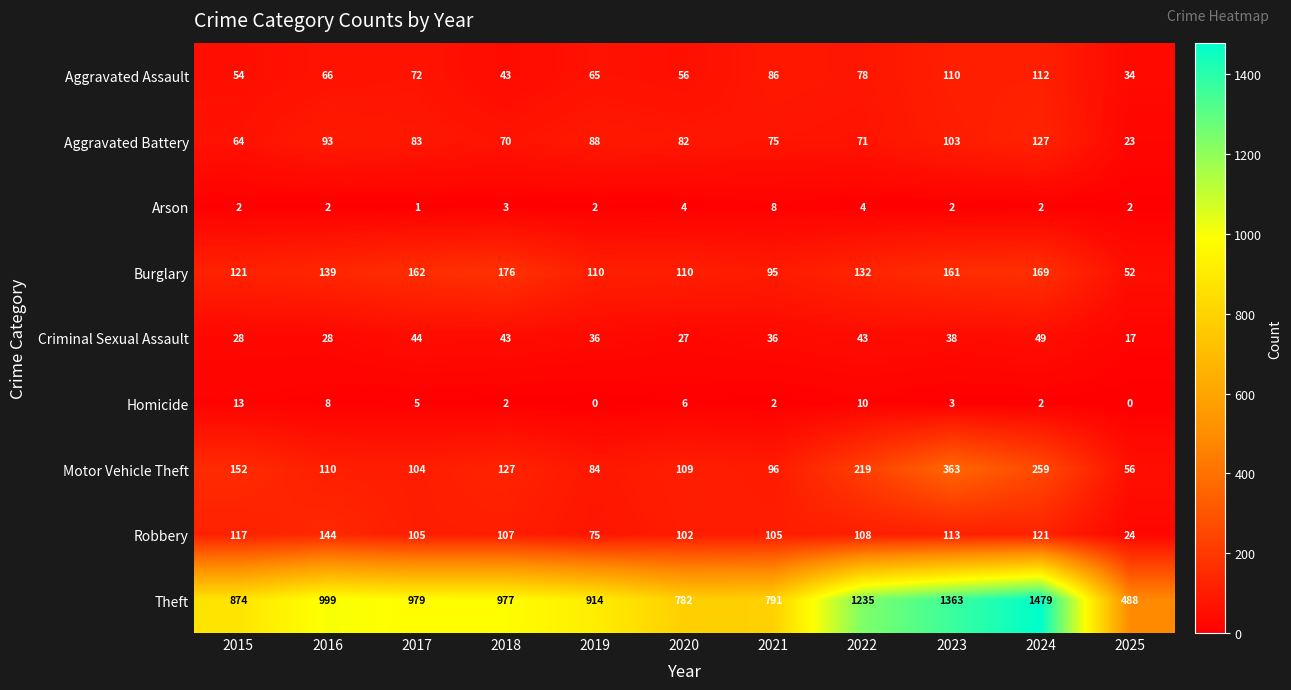

At 2017, list the series in order from smallest to largest.

Arson, Homicide, Criminal Sexual Assault, Aggravated Assault, Aggravated Battery, Motor Vehicle Theft, Robbery, Burglary, Theft